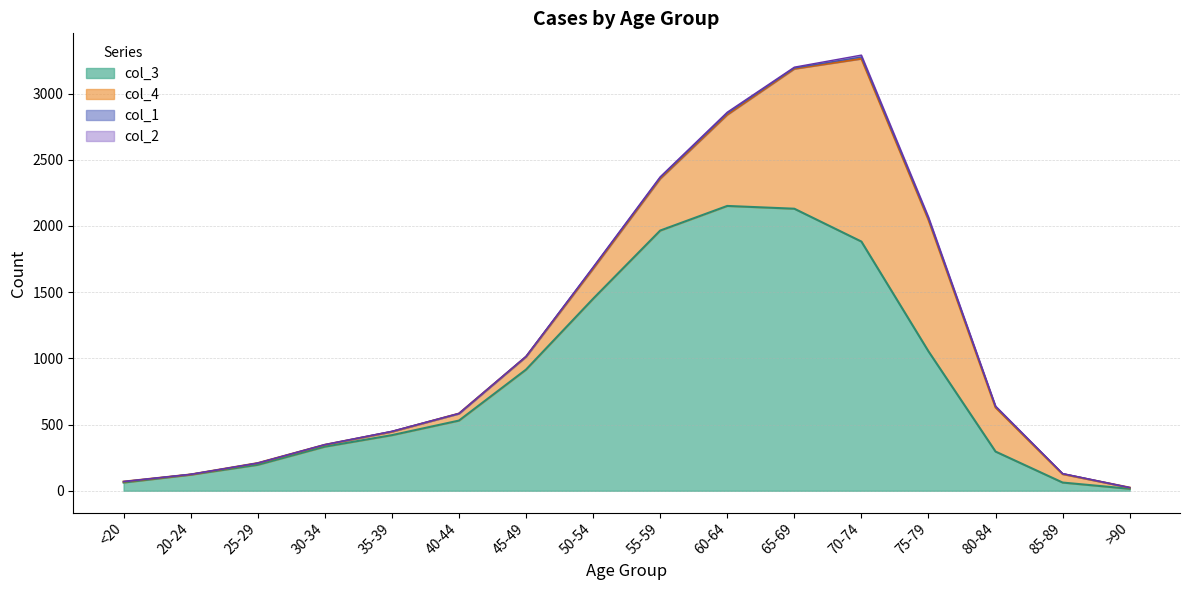

What is the value of the col_3 point at the 2nd from the left?

121